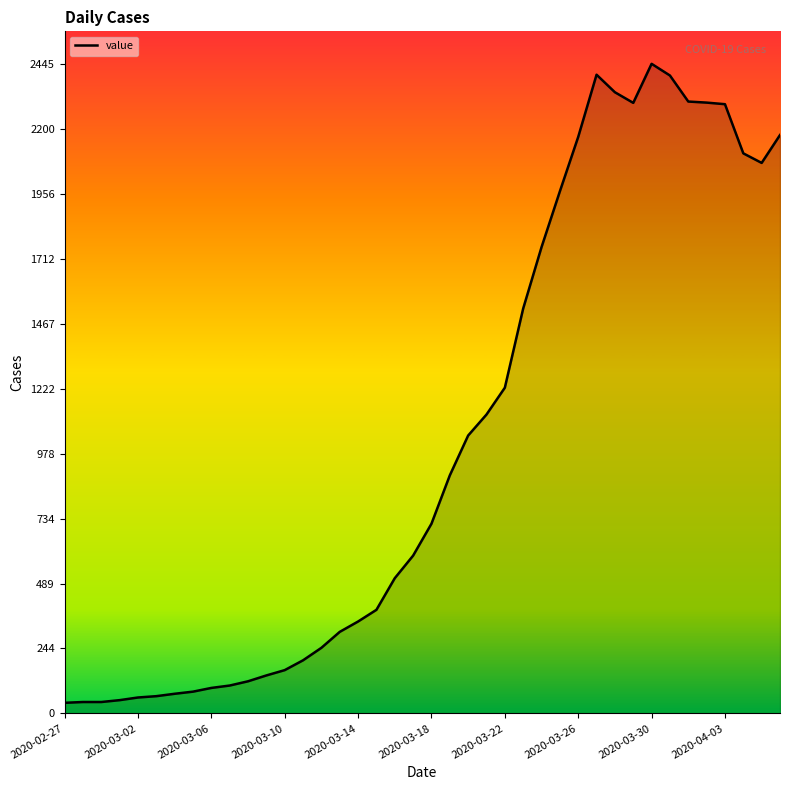

What is the maximum value shown in the chart?

2445